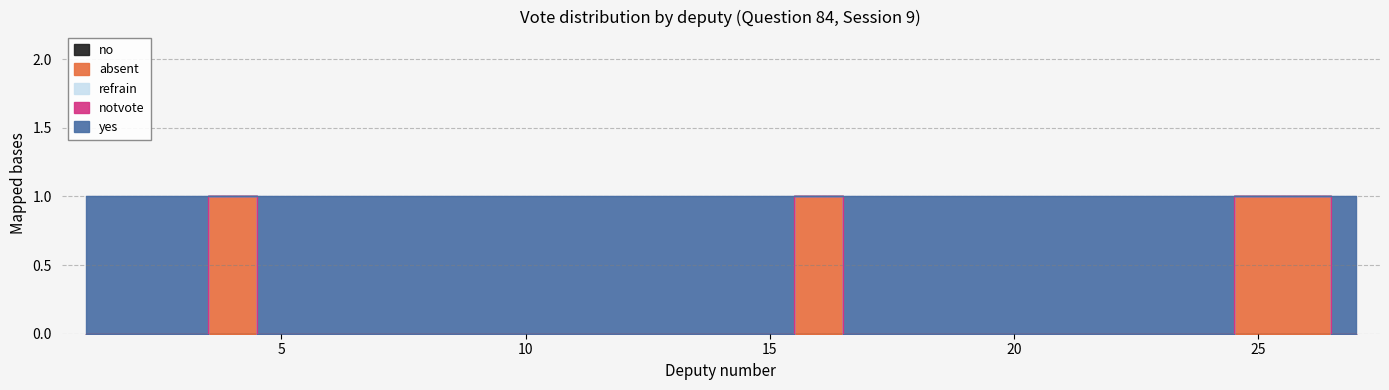

Which series has the widest spread of values?

yes